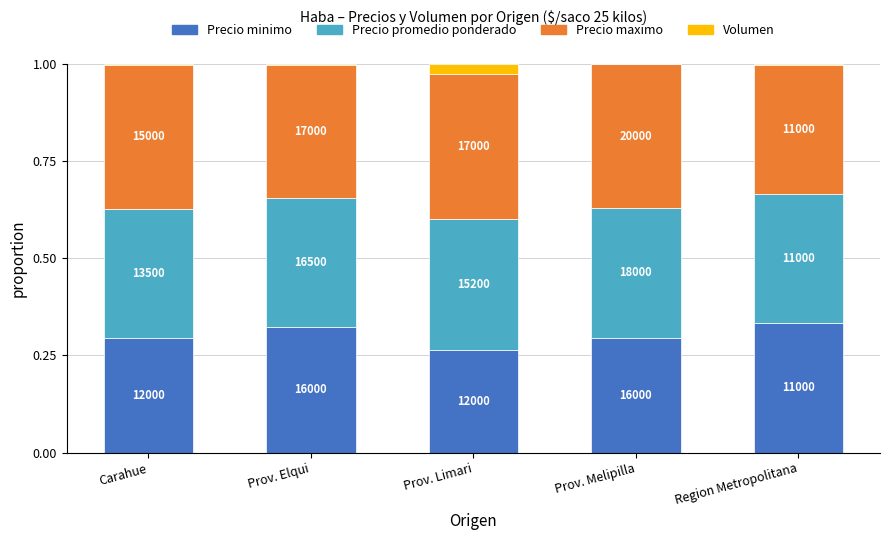

What are all the series names shown in the legend?

Precio minimo, Precio promedio ponderado, Precio maximo, Volumen